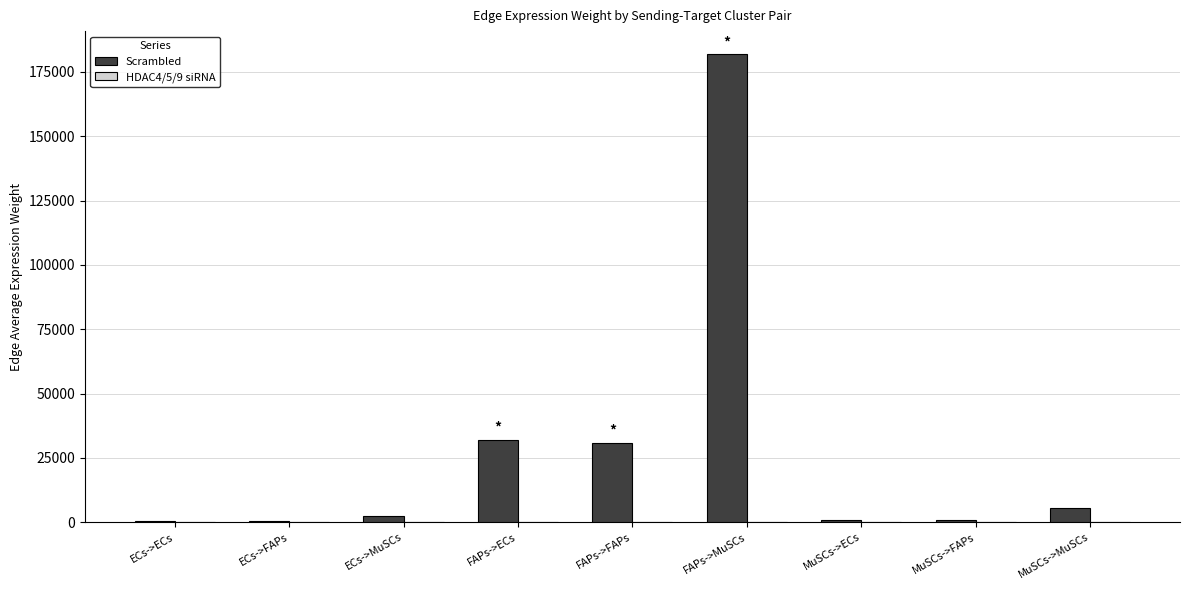

Which series changed the most between FAPs->MuSCs and MuSCs->ECs?

Scrambled